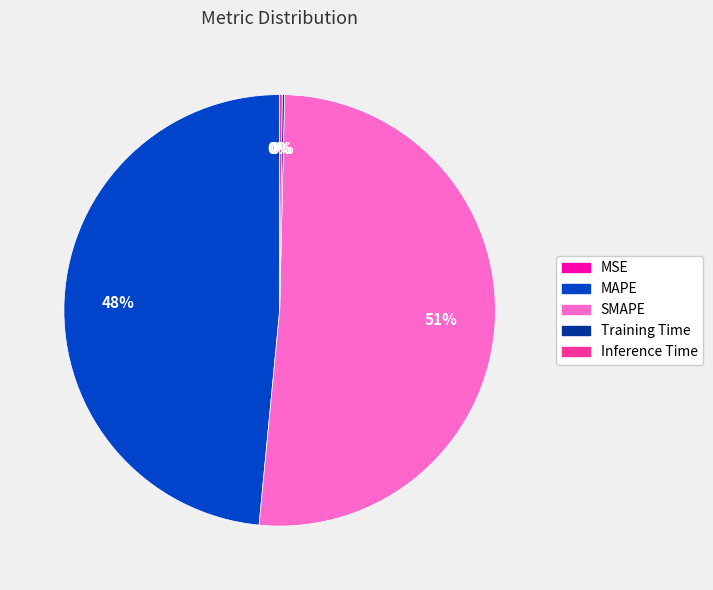

Does SMAPE account for over 50% of the chart?

Yes